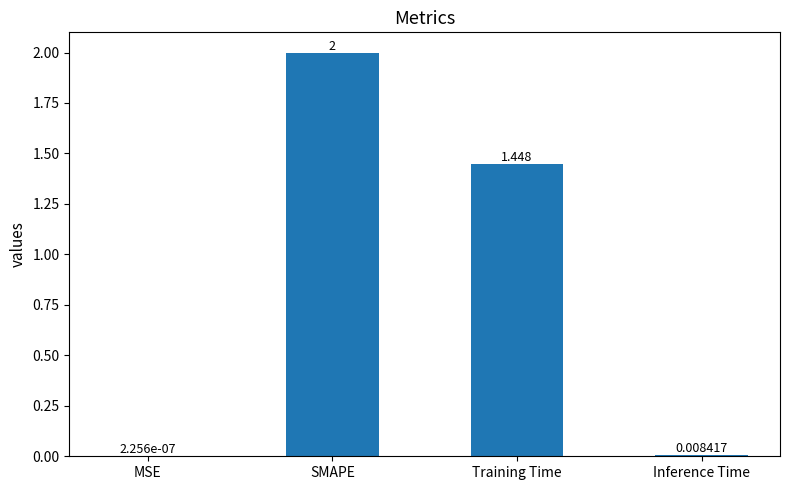

Where does the data first go above 1?

SMAPE